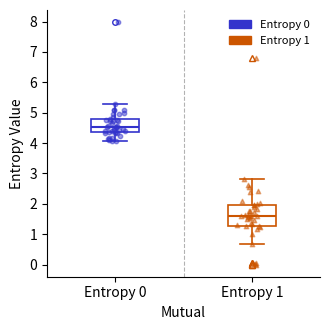

Where does the median line of the box for Entropy 1 sit on the y-axis? The values are not printed on the chart, so give them approximately, as read against the axis.

1.6